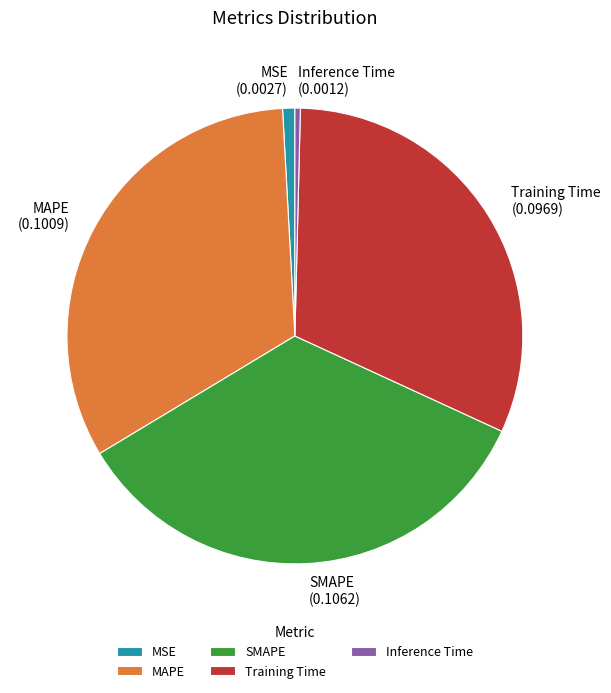

What is the largest slice in the pie chart?

SMAPE